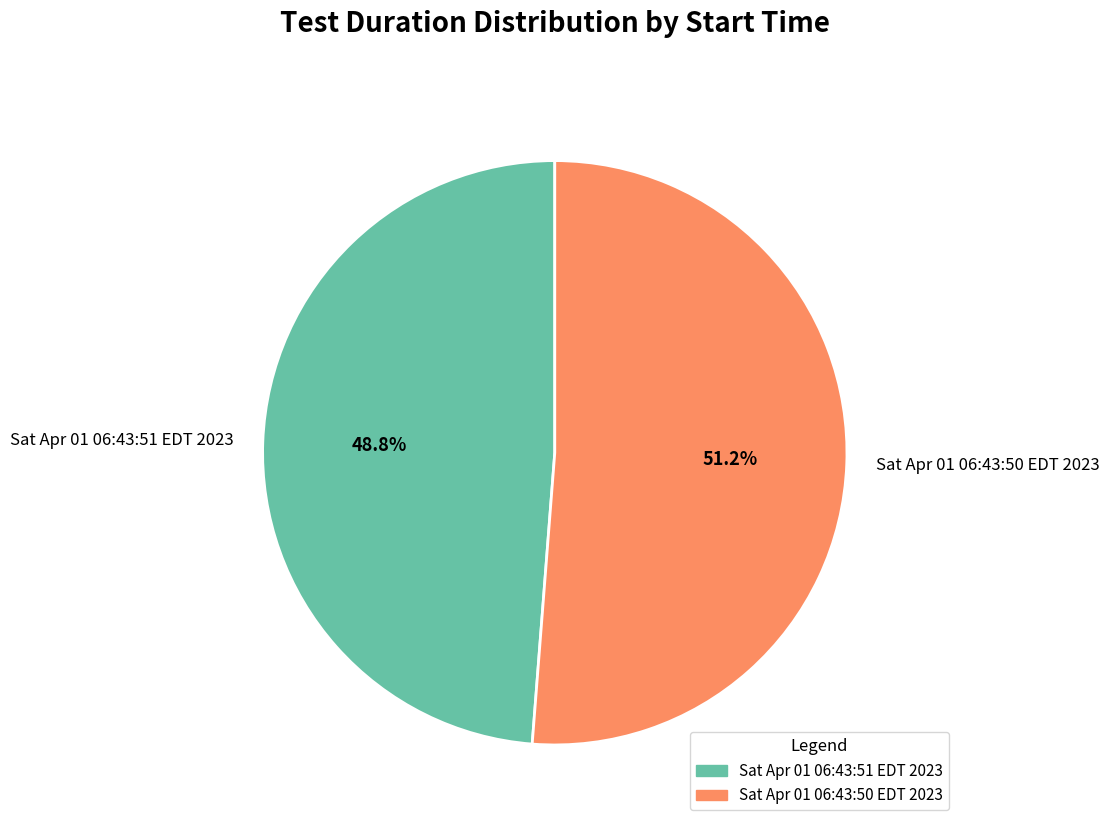

Which slice is the largest?

Sat Apr 01 06:43:50 EDT 2023